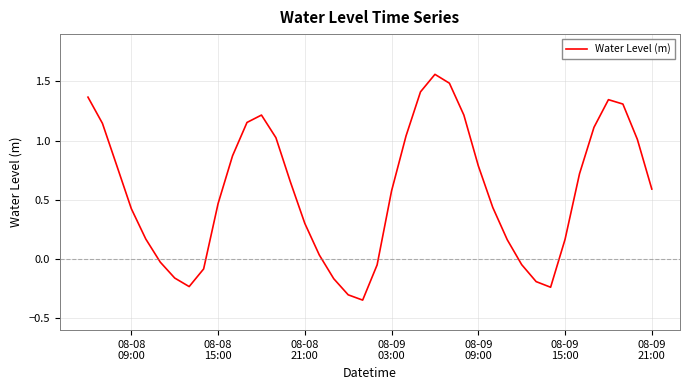

What is the difference between the maximum and minimum values?

1.9